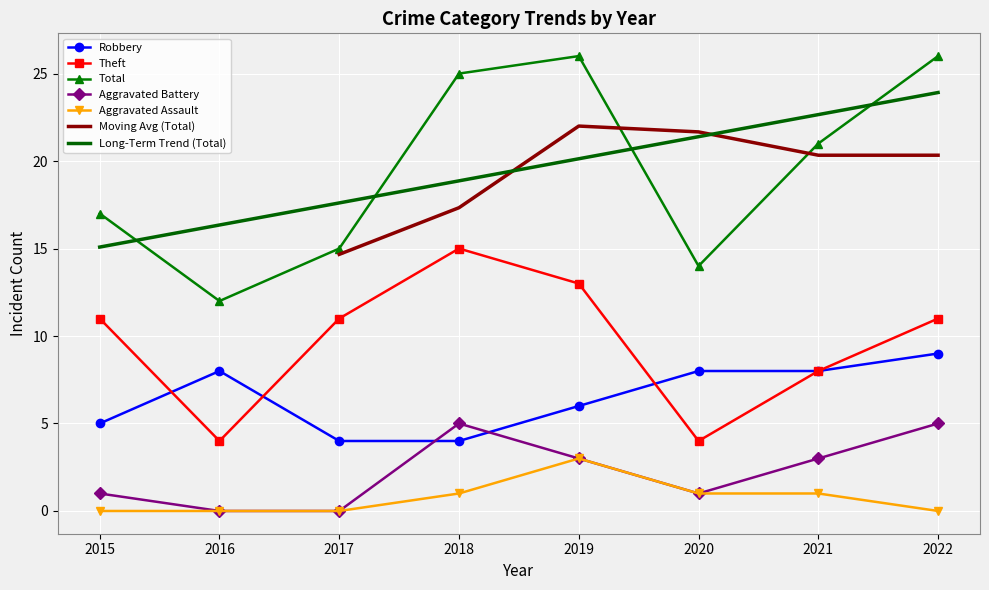

Reading left to right, extract all data points from this chart.

Robbery: 5	8	4	4	6	8	8	9
Theft: 11	4	11	15	13	4	8	11
Total: 17	12	15	25	26	14	21	26
Aggravated Battery: 1	0	0	5	3	1	3	5
Aggravated Assault: 0	0	0	1	3	1	1	0